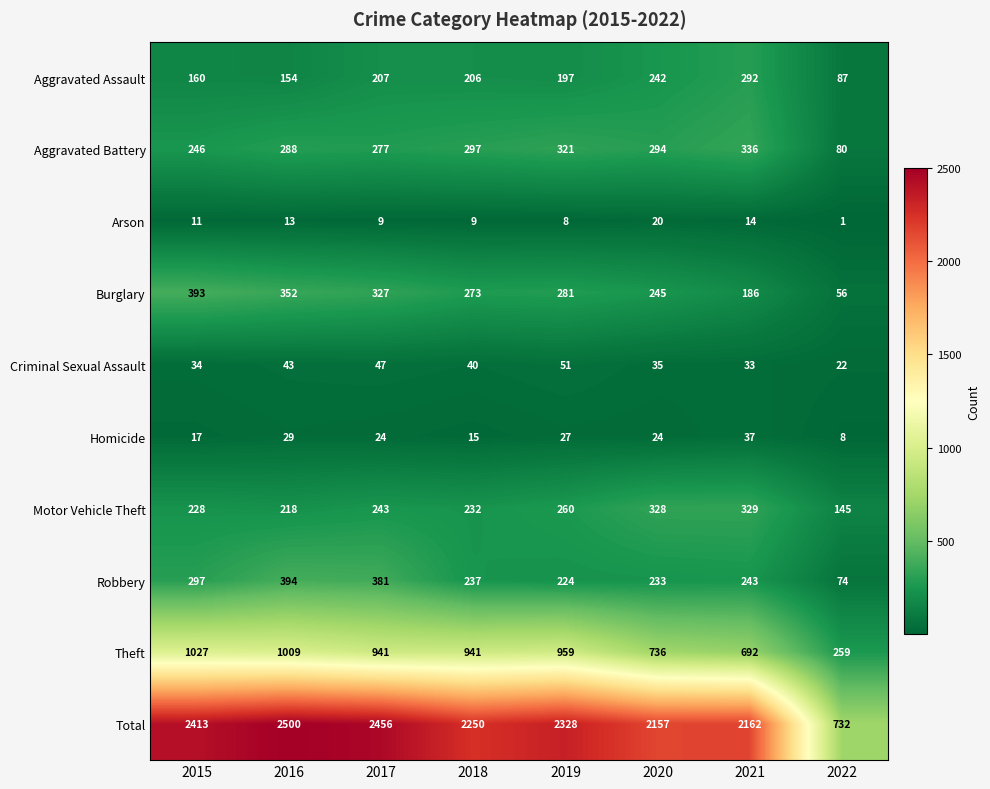

What is the difference between the maximum and minimum values in the Criminal Sexual Assault series?

29